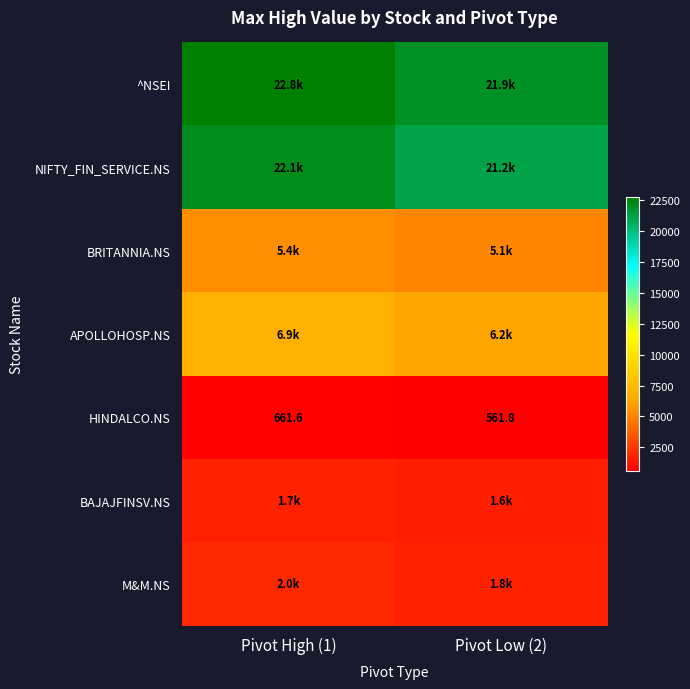

How many series are shown in this chart?

7